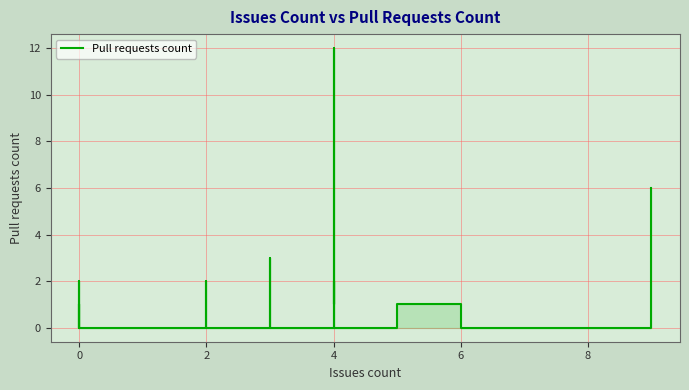

The value at 4 is 1. True or false?

False